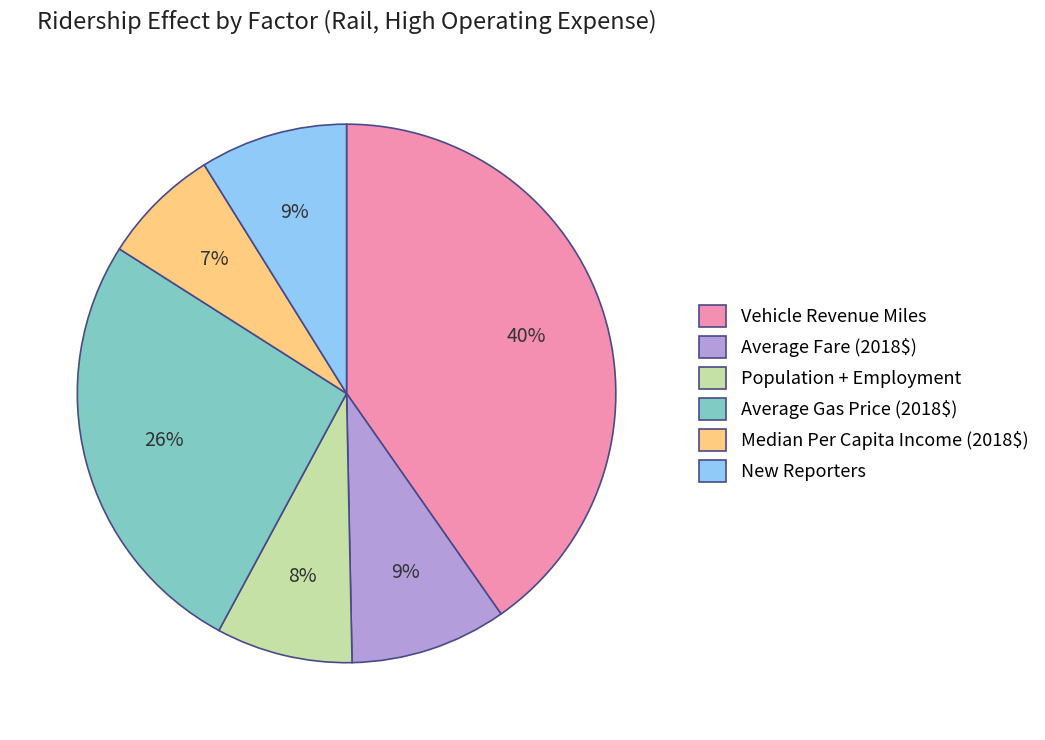

To the nearest percent, what is the average slice percentage?

17%